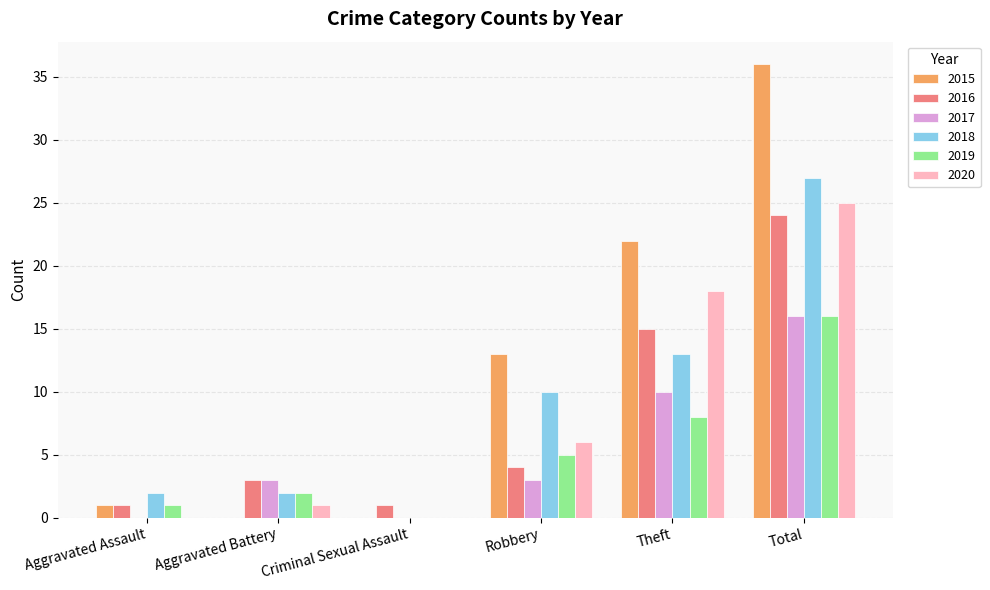

What is the maximum value shown in the chart?

36